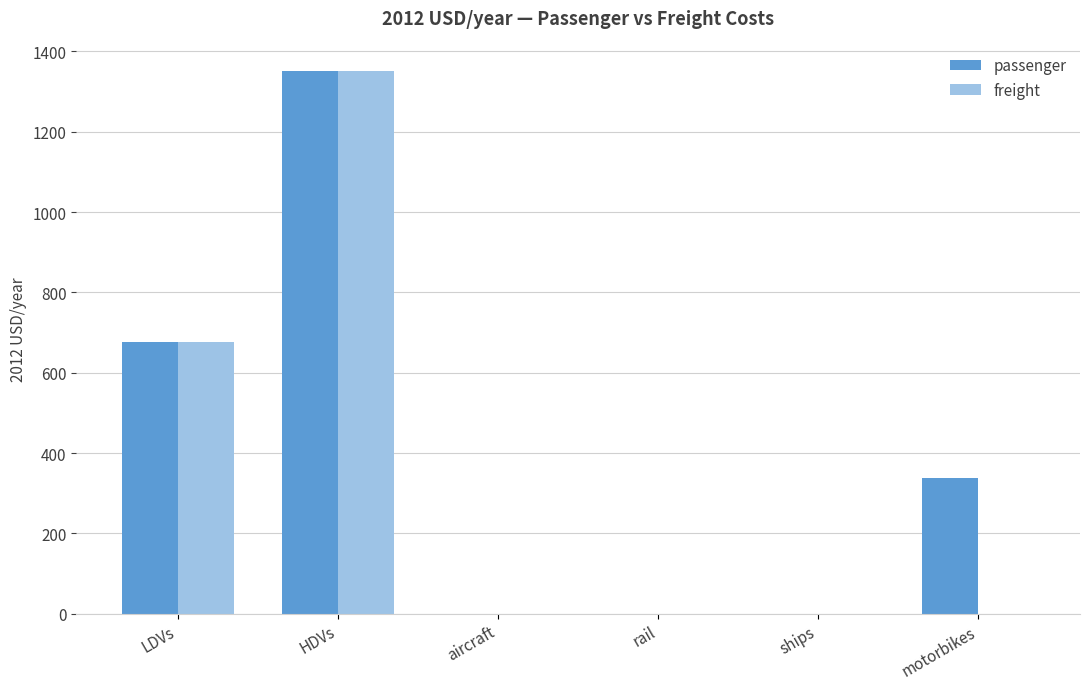

What is the total value across all series at motorbikes?

338.1